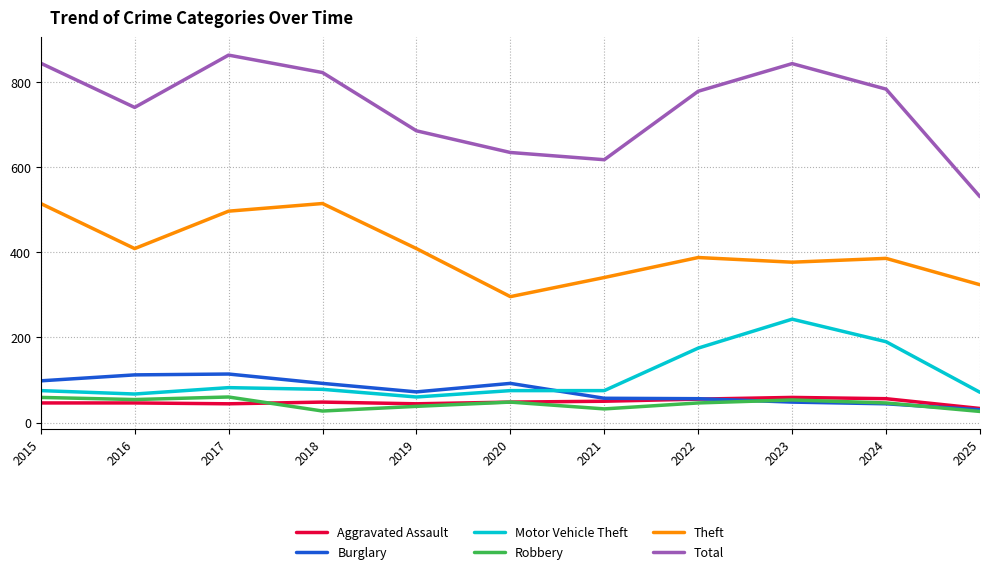

What is the maximum value for Aggravated Assault?

59